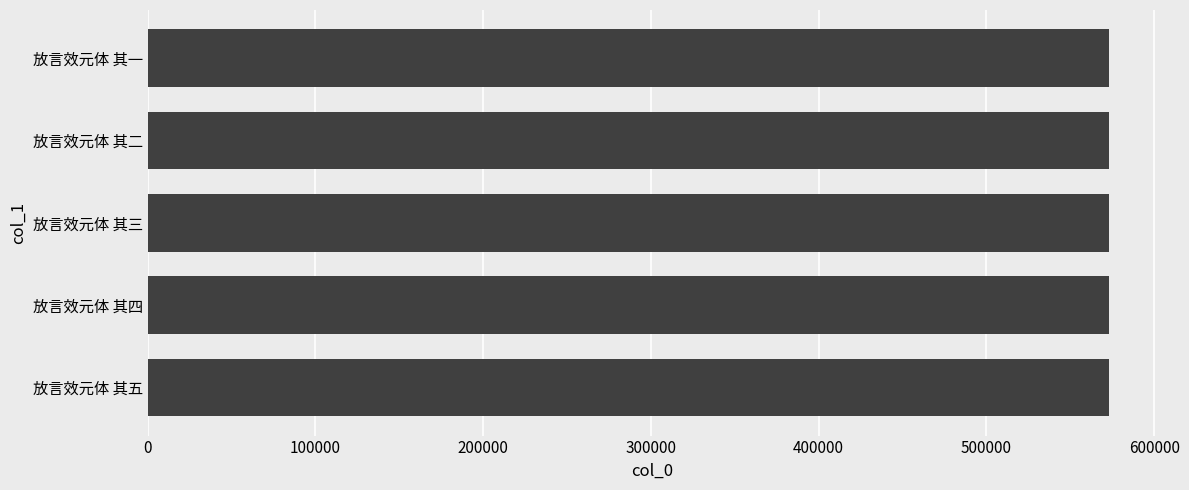

Are the bars horizontal?

Yes